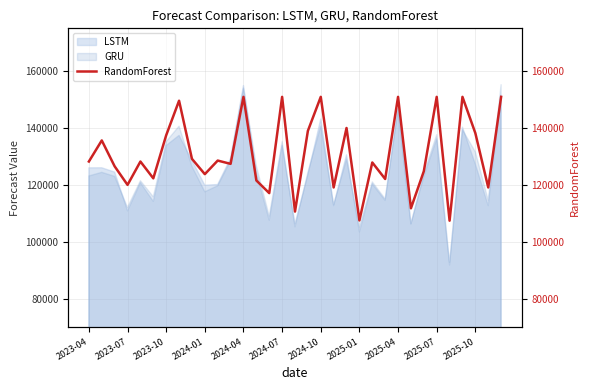

What is the minimum value for LSTM?

91800.7